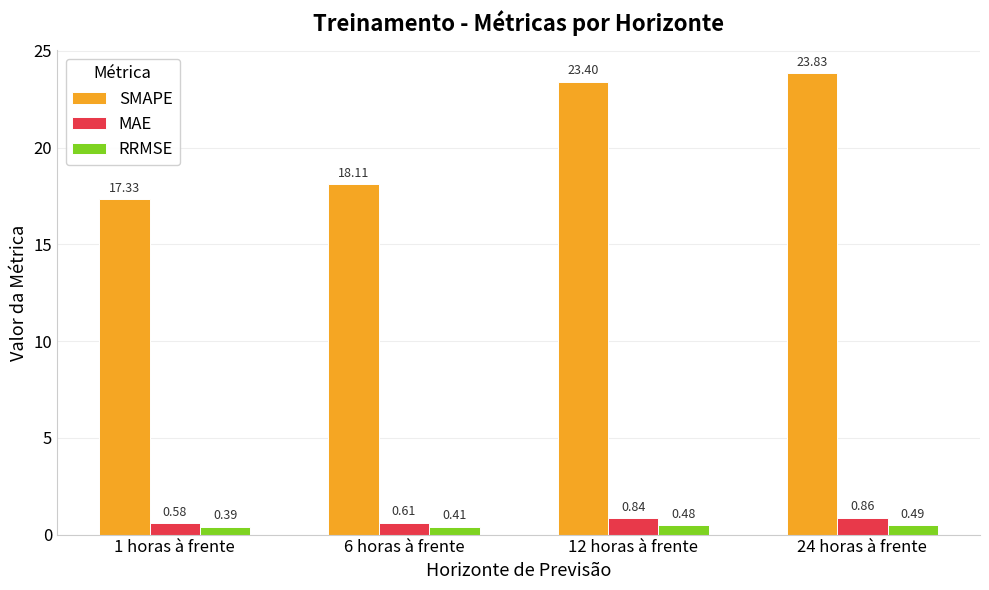

At 12 horas à frente, list the series in order from largest to smallest.

SMAPE, MAE, RRMSE